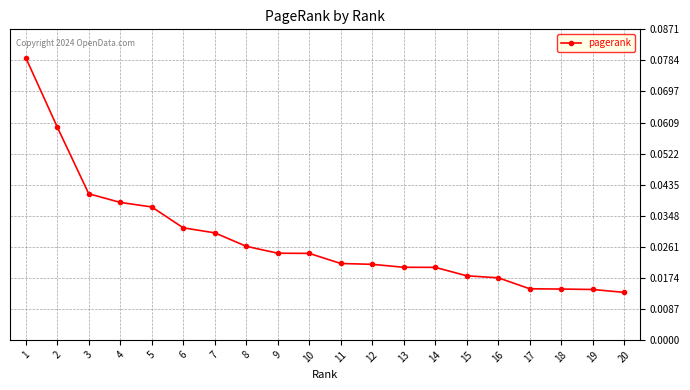

Count the values in the range 0 to 1.

20